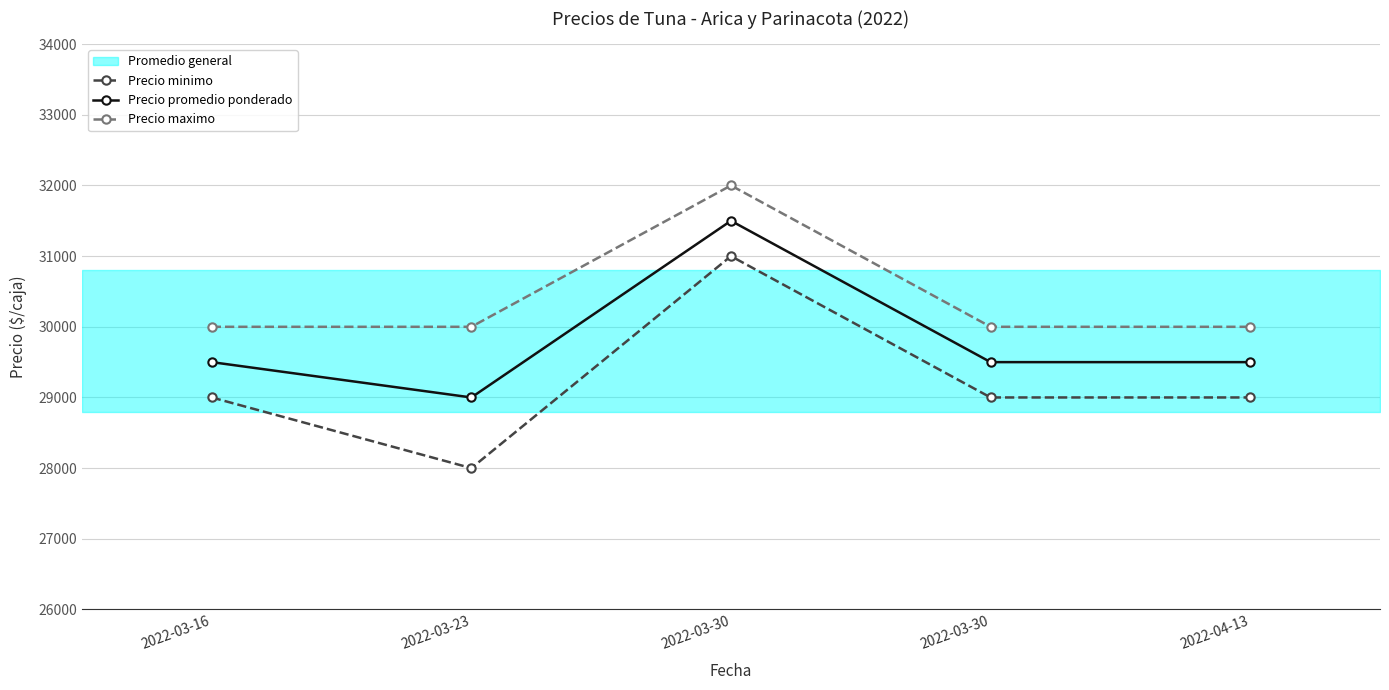

Is the value of Precio minimo at 2022-03-23 greater than the value of Precio promedio ponderado at 2022-03-30?

No